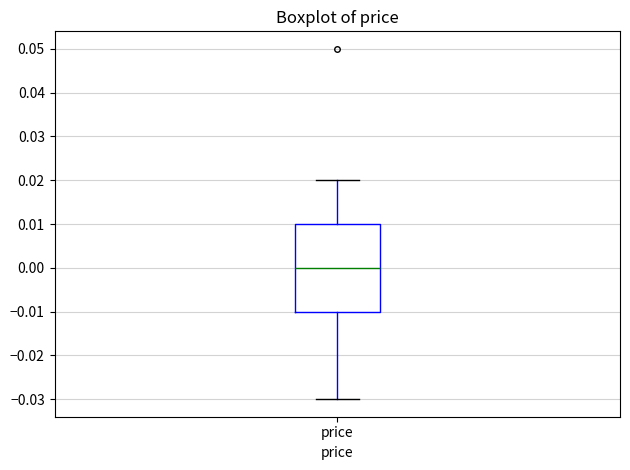

Where does the lower whisker of the box for price end on the y-axis? The values are not printed on the chart, so give them approximately, as read against the axis.

-0.03